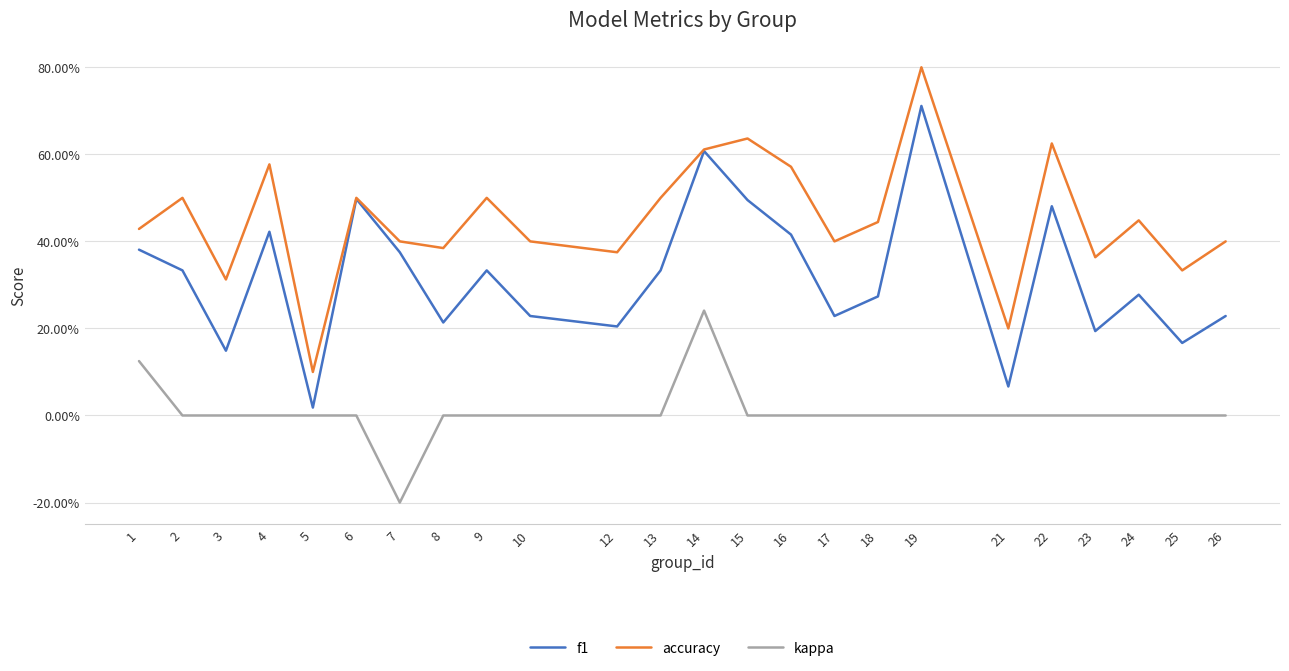

Between 15 and 5, which is larger?

15